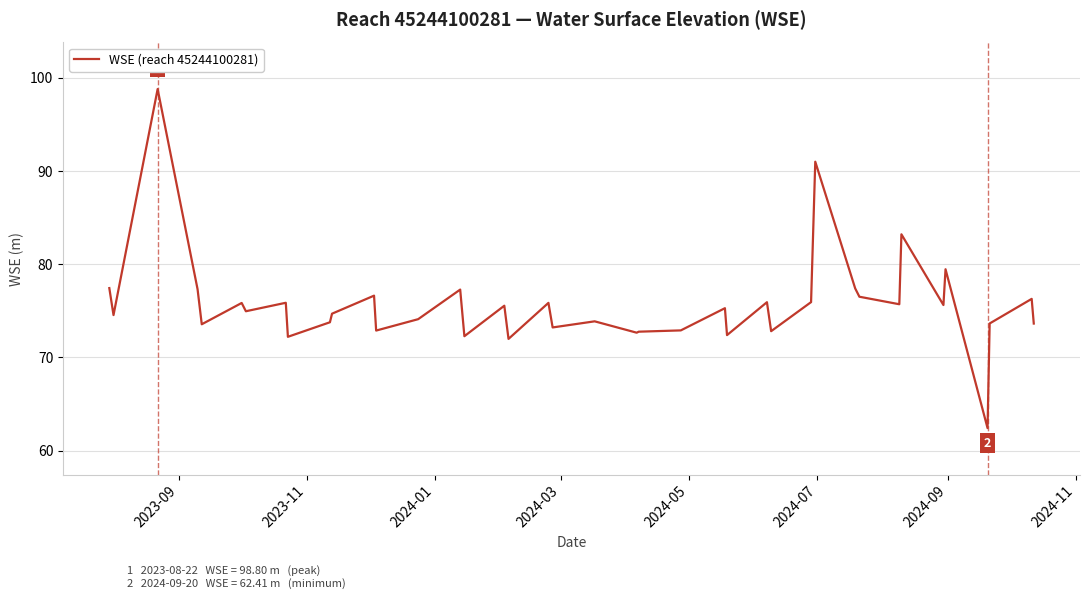

What is the difference between the maximum and second lowest values?

26.8